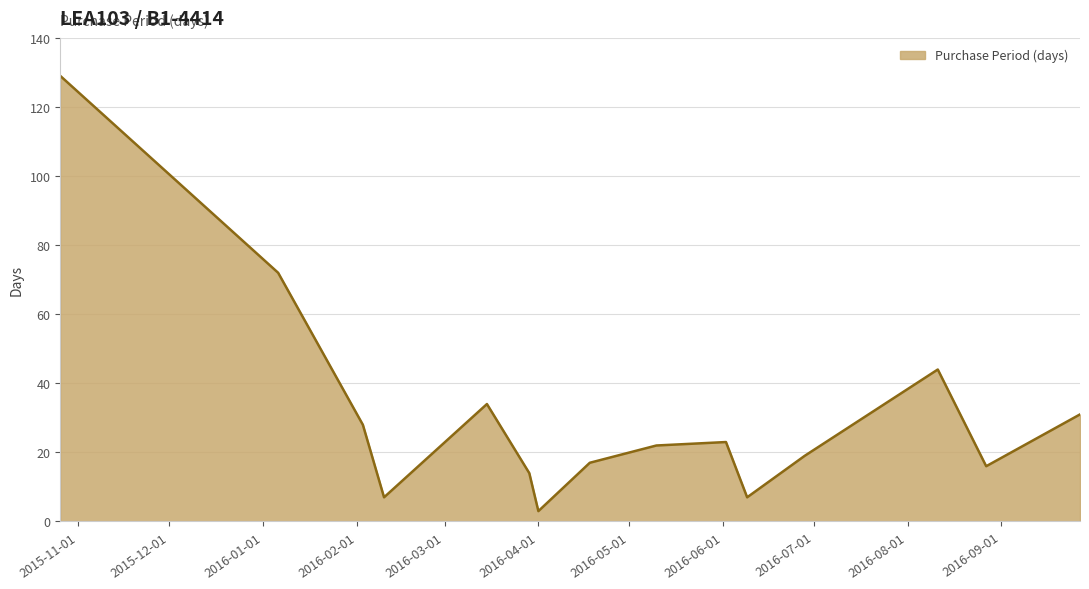

What is the difference between the second highest and minimum values?

69